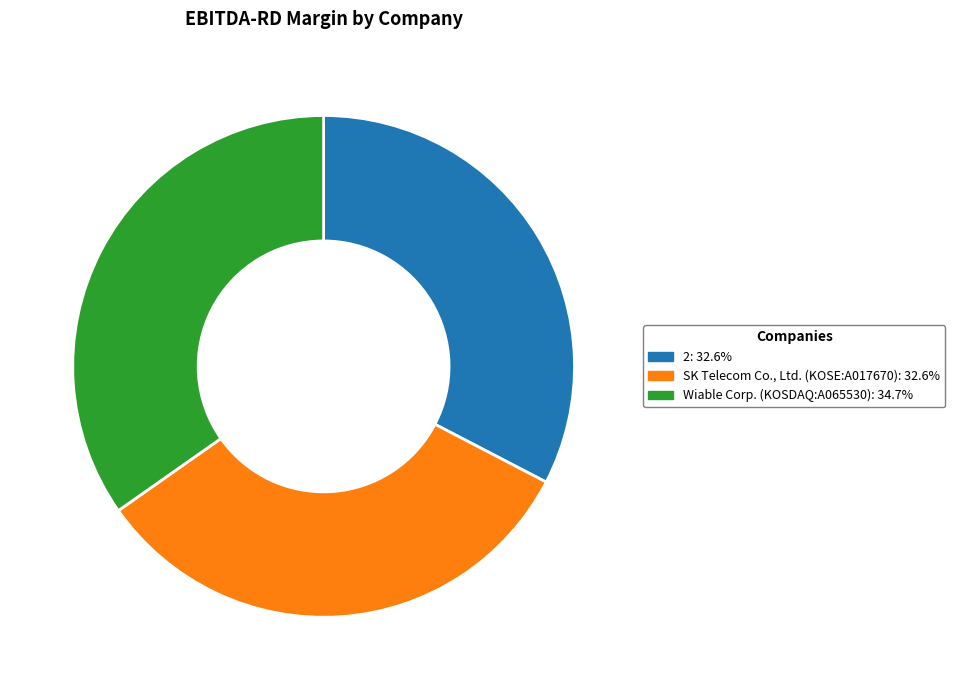

What is the largest slice in the pie chart?

Wiable Corp. (KOSDAQ:A065530)